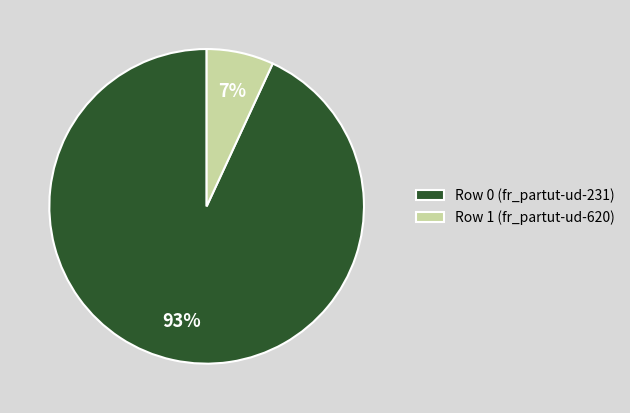

How many slices are in this pie chart?

2